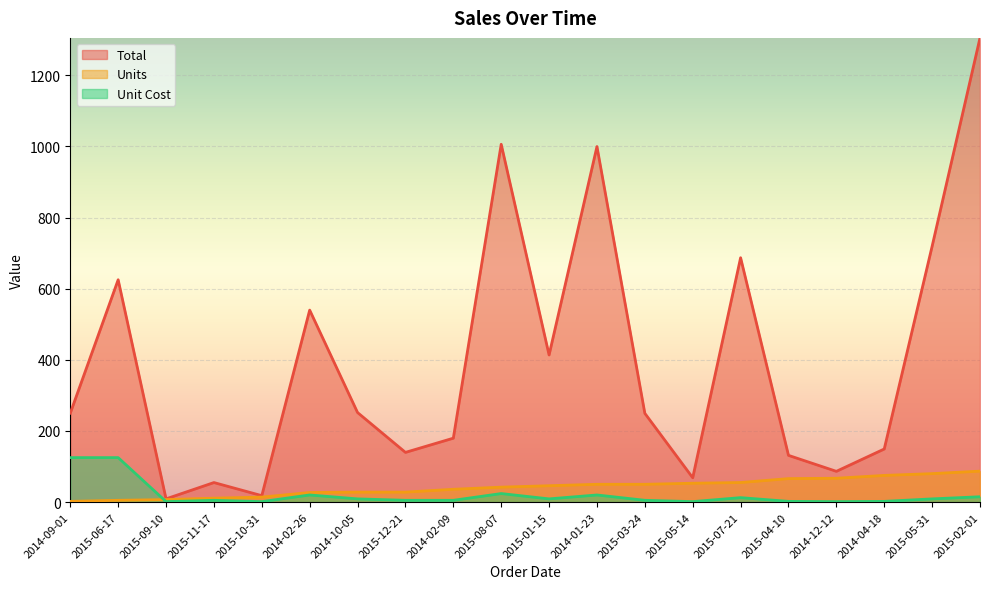

What is the average value of the Unit Cost series?

19.9